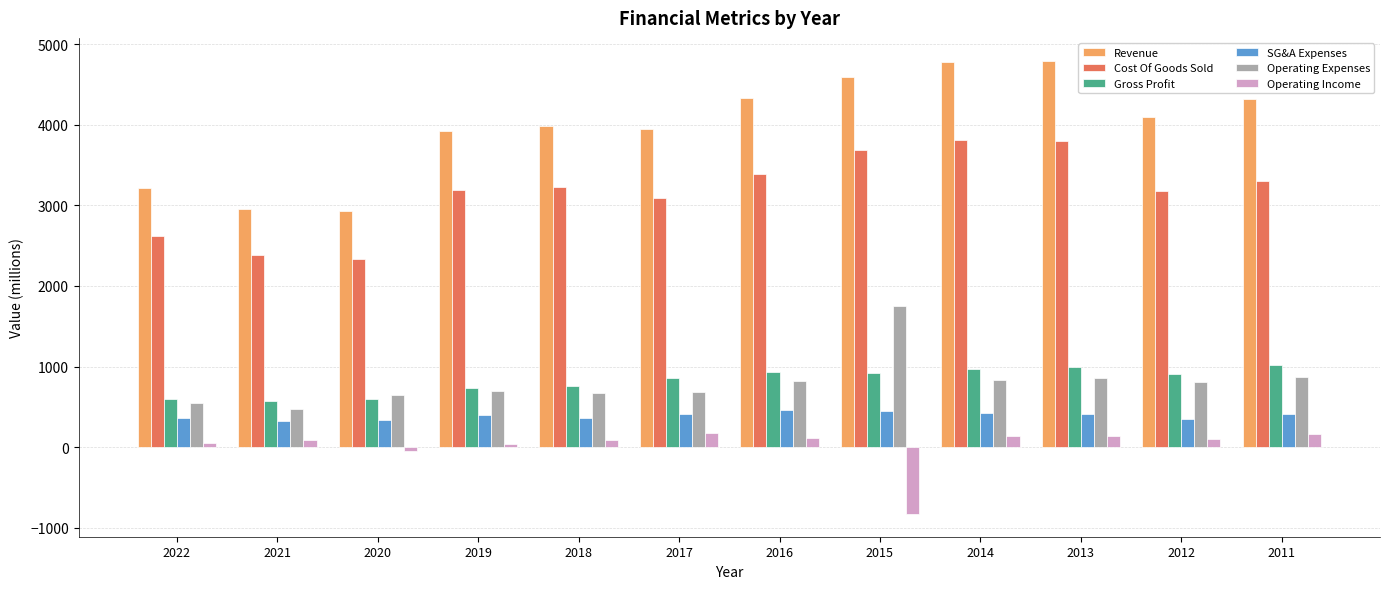

Which series changed the most between 2020 and 2018?

Revenue